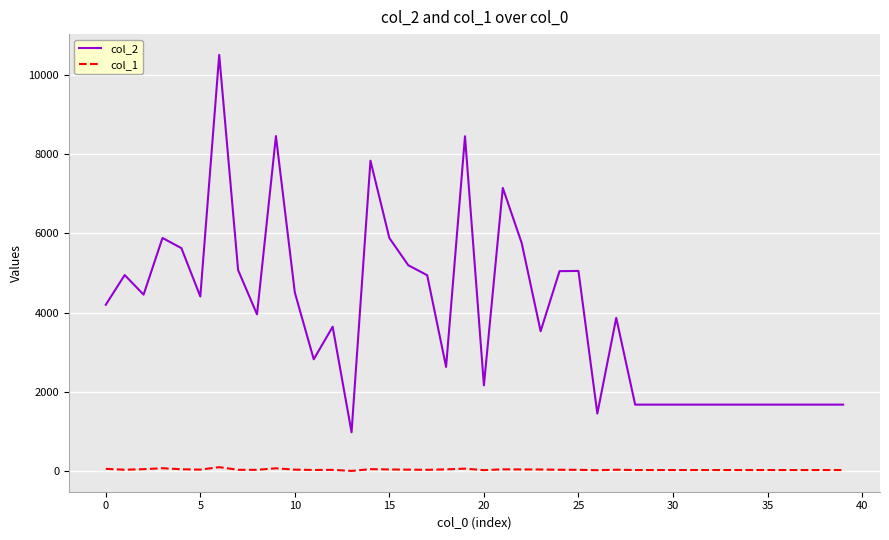

Which series has the widest spread of values?

col_2